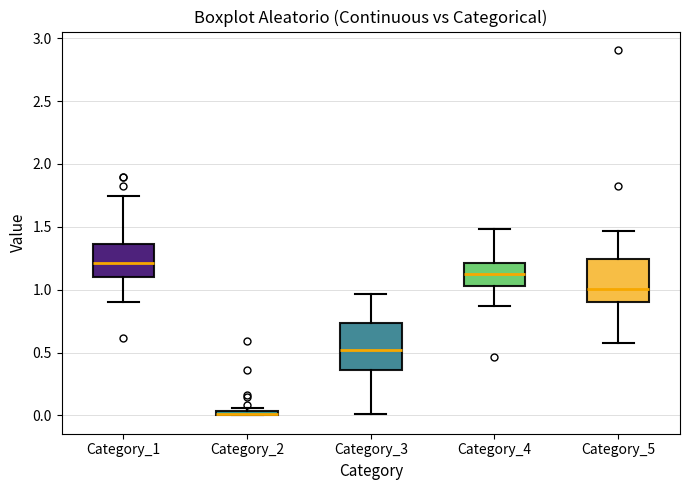

Where is the lower edge of the box for Category_5 on the y-axis? The values are not printed on the chart, so give them approximately, as read against the axis.

0.90